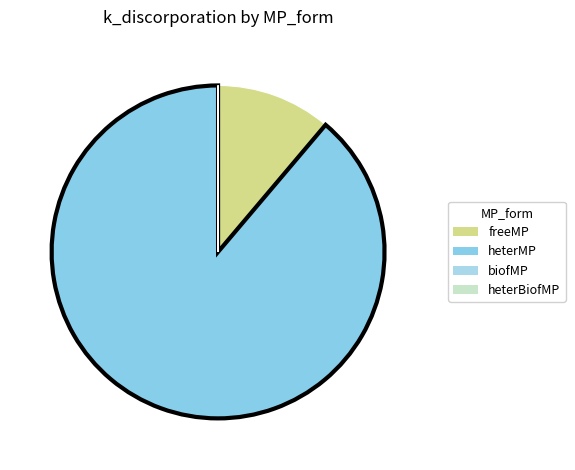

True or false: freeMP accounts for 1% of the total.

False